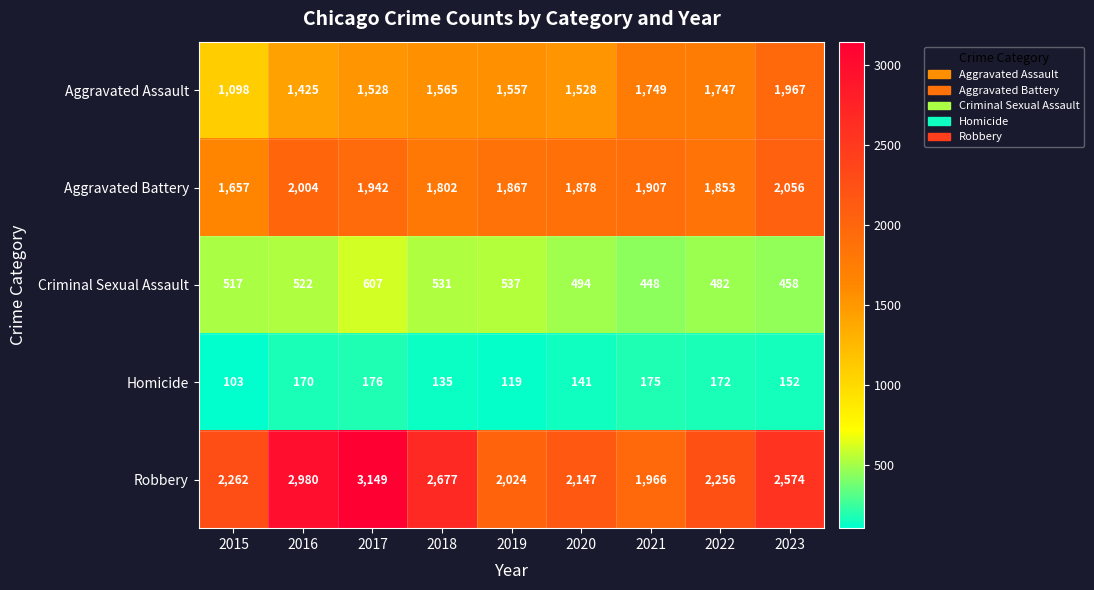

Where does the Aggravated Assault series first go above 1557?

2018